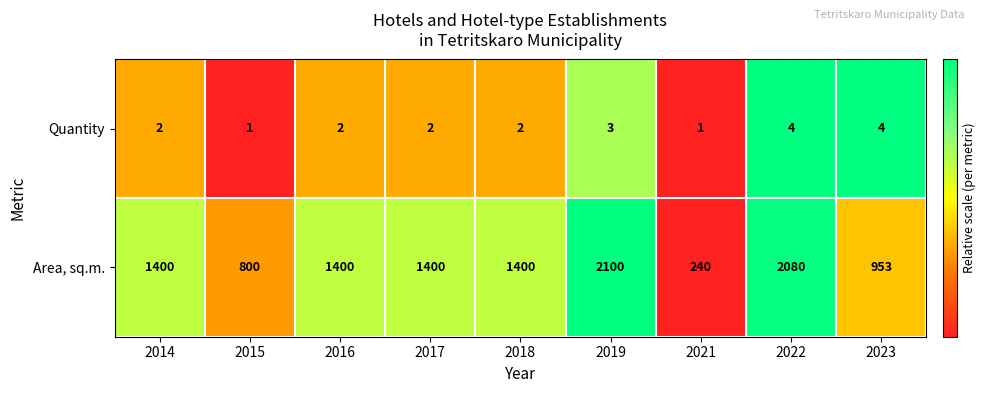

Reading right to left, list all the values displayed in this chart.

Quantity: 2023=4	2022=4	2021=1	2019=3	2018=2	2017=2	2016=2	2015=1	2014=2
Area, sq.m.: 2023=953	2022=2080	2021=240	2019=2100	2018=1400	2017=1400	2016=1400	2015=800	2014=1400